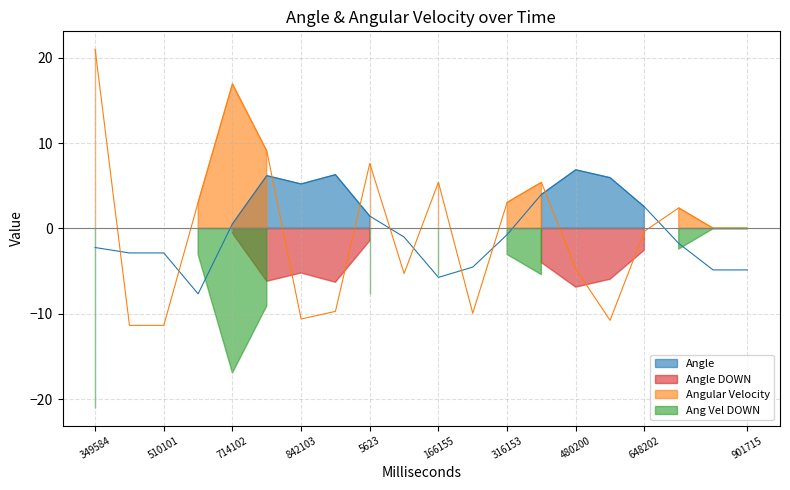

After their last crossing, which series has the higher values: Angular Velocity or Angle?

Angular Velocity